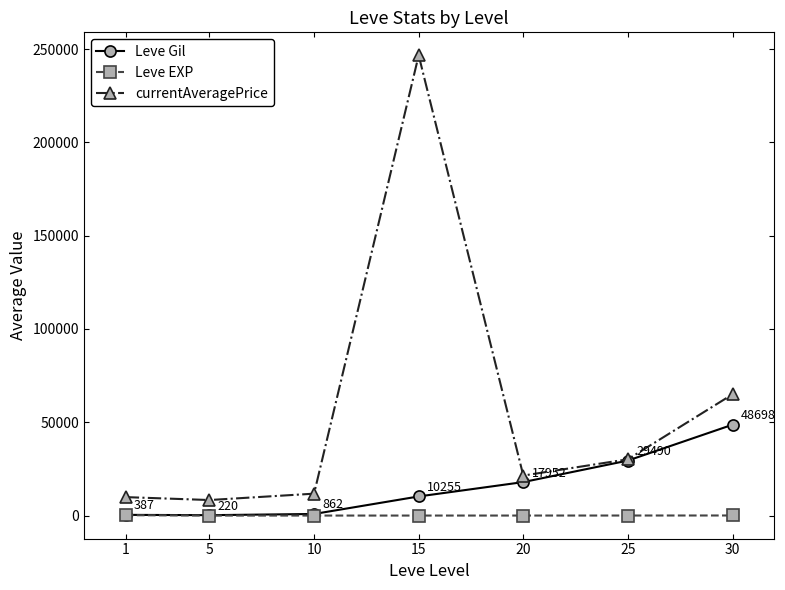

Count the number of data series in this chart.

3